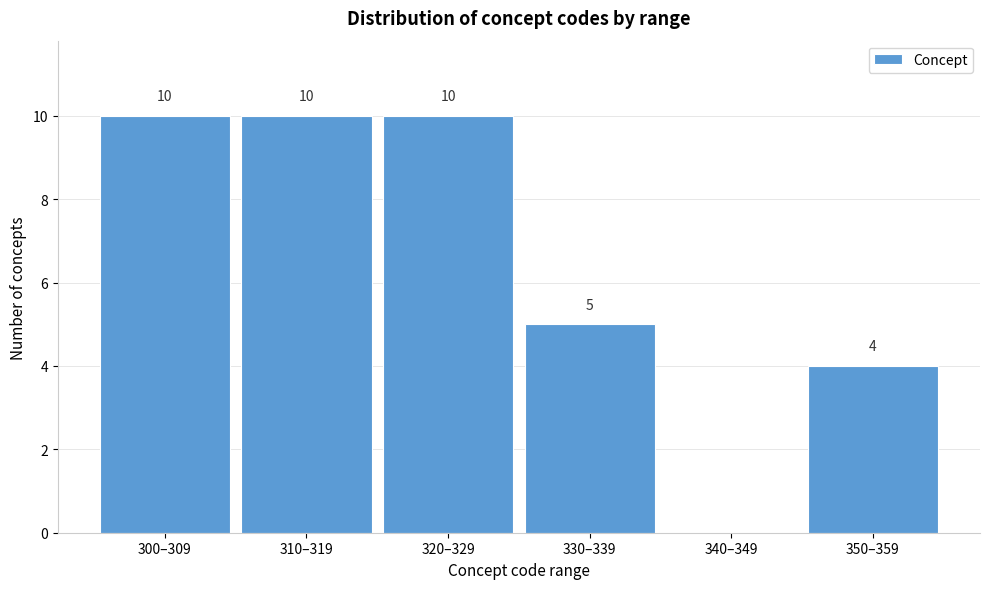

Reading left to right, what are all the values shown in this chart?

300–309=10	310–319=10	320–329=10	330–339=5	340–349=0	350–359=4